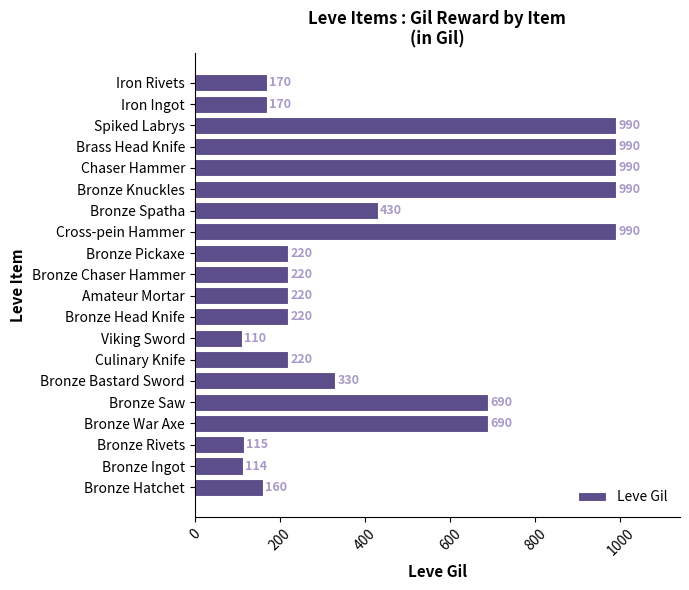

How many values are below 220?

6